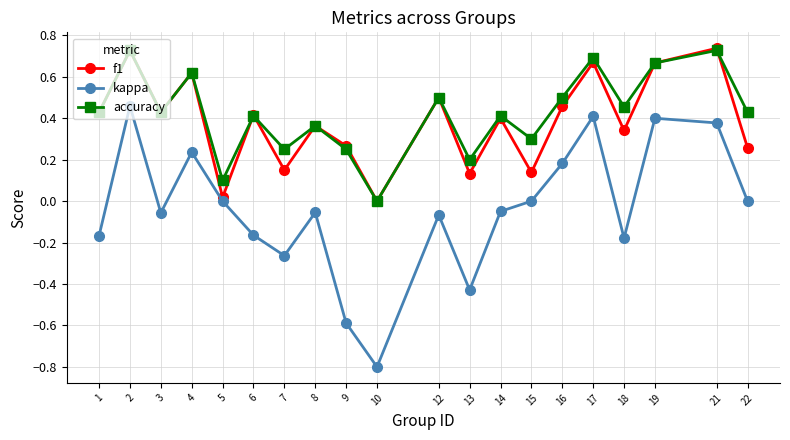

What are all the series names shown in the legend?

f1, kappa, accuracy